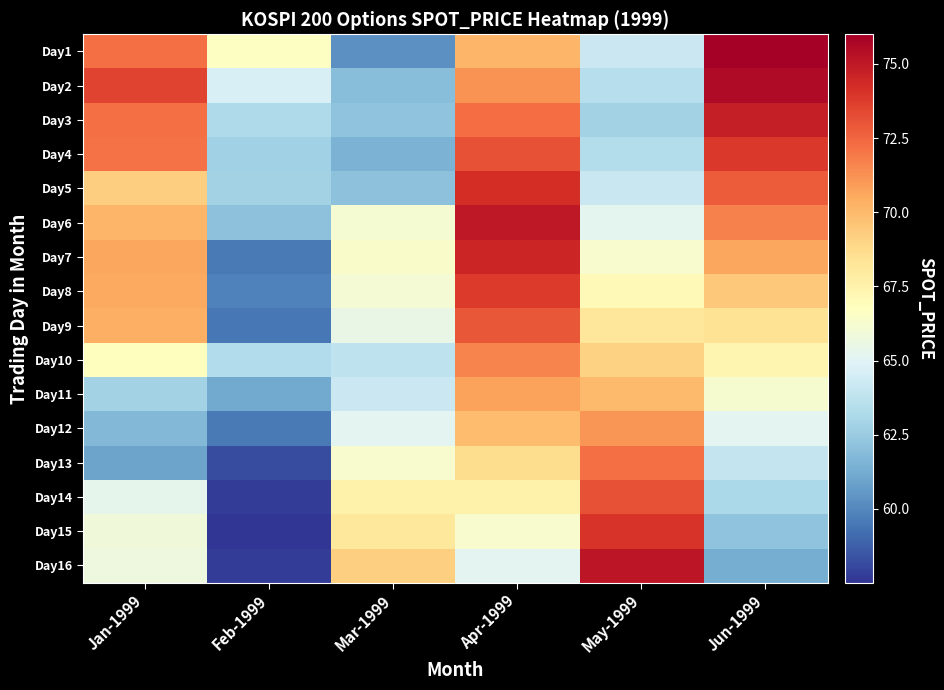

How many data points does each series have?

6